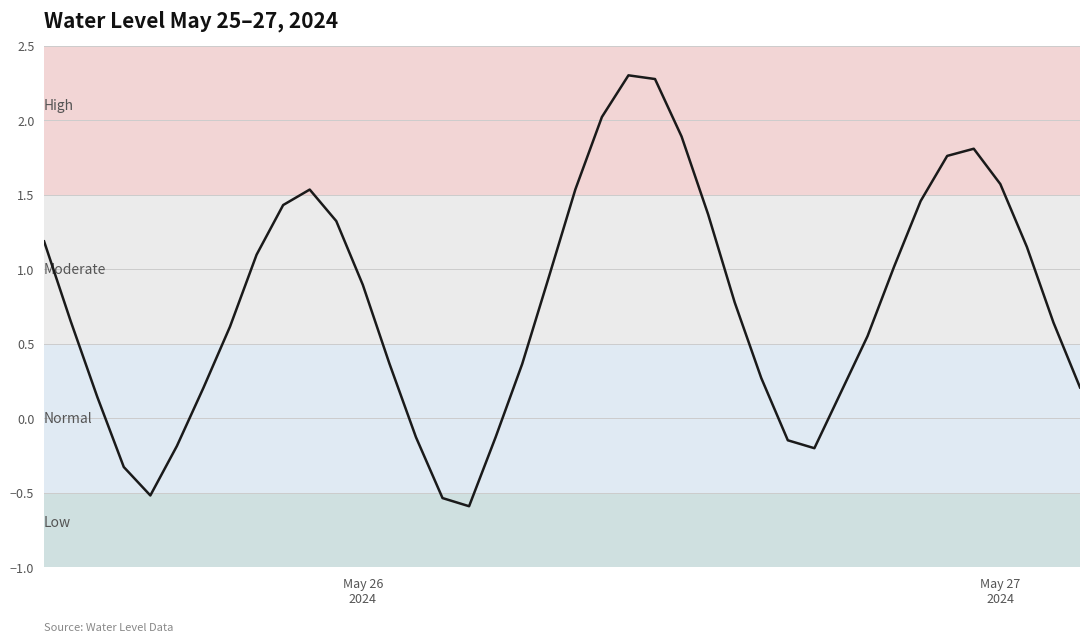

What is the difference between the maximum and minimum values?

2.9